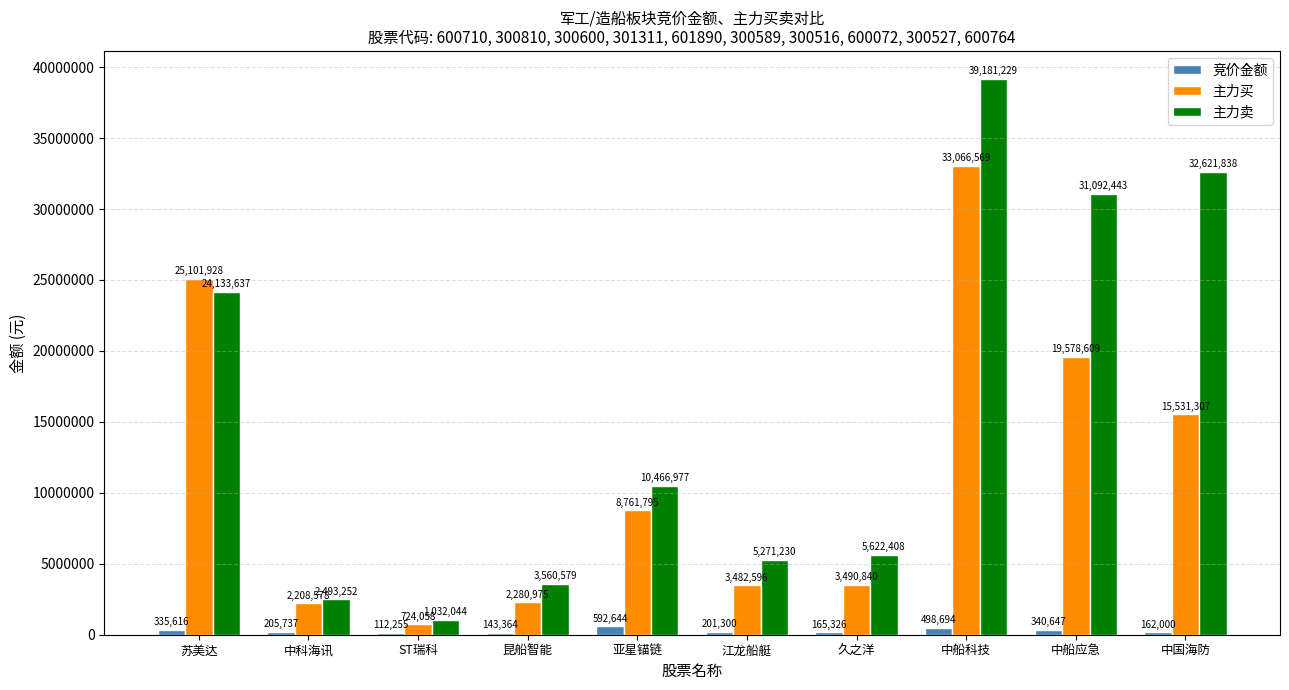

What is the spread (max minus min) of values at 中船应急?

30751796